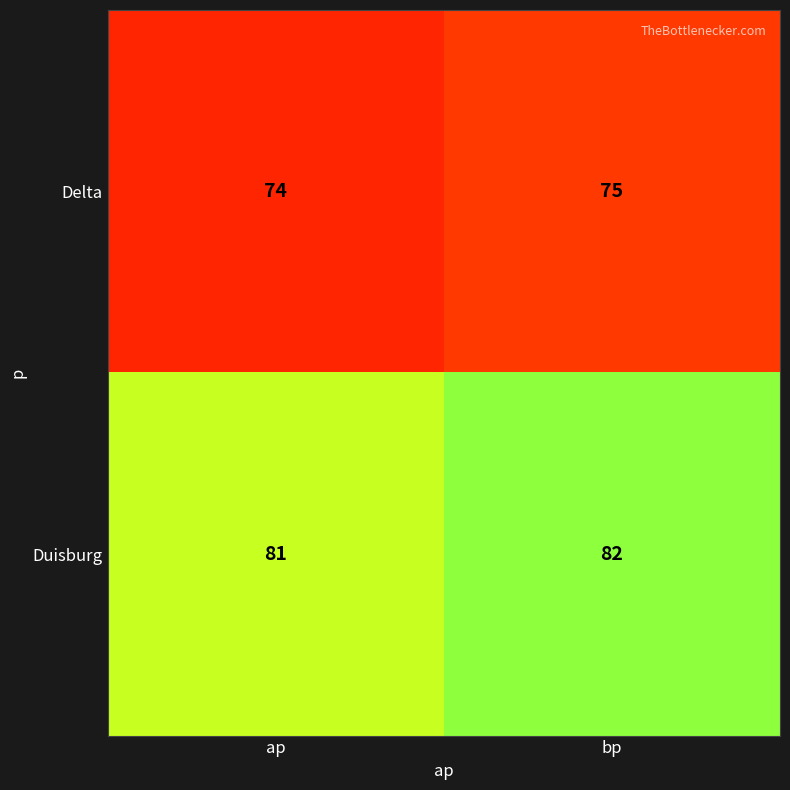

Reading right to left, transcribe all the data shown in this chart.

Delta: 75	74
Duisburg: 82	81